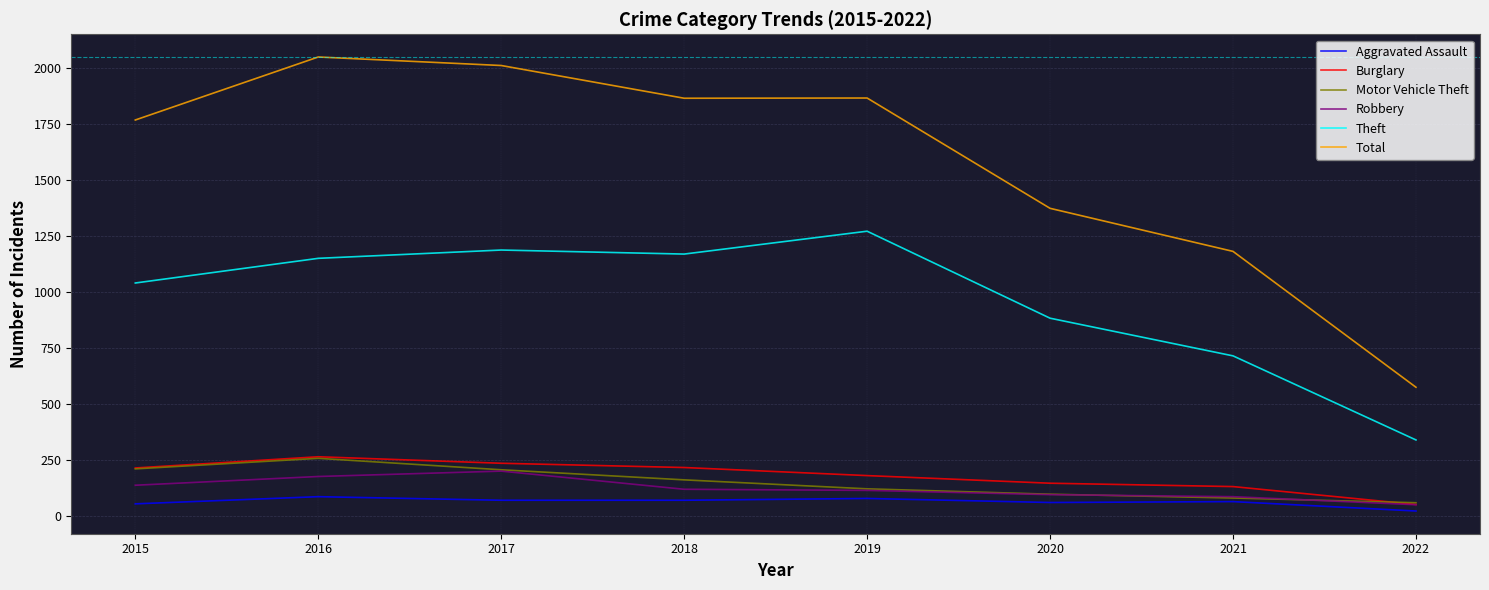

How many interior local peaks does the Theft series have?

2